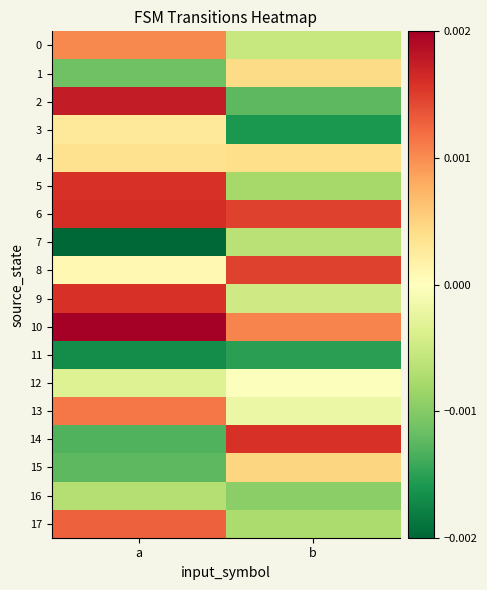

Rank the series by their maximum value, from lowest to highest.

11, 16, 7, 12, 3, 4, 1, 15, 0, 13, 17, 8, 5, 9, 14, 6, 2, 10